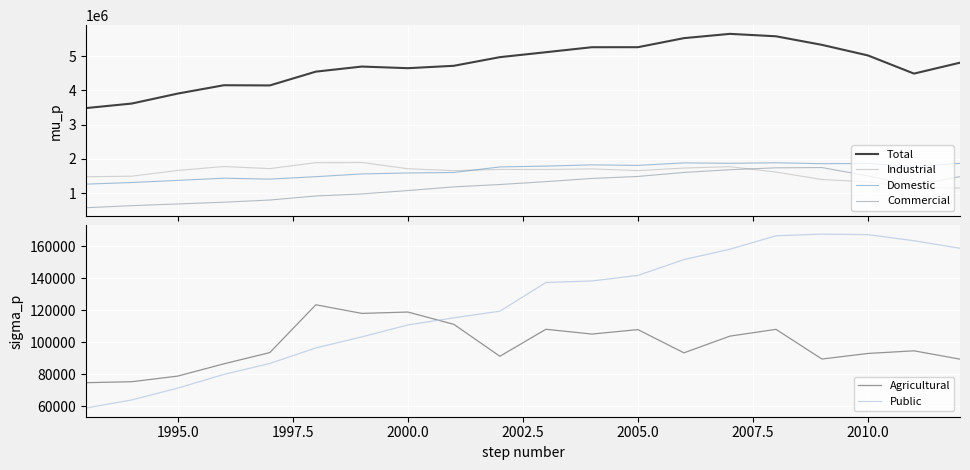

What is the average value of the Domestic series?

1660263.4